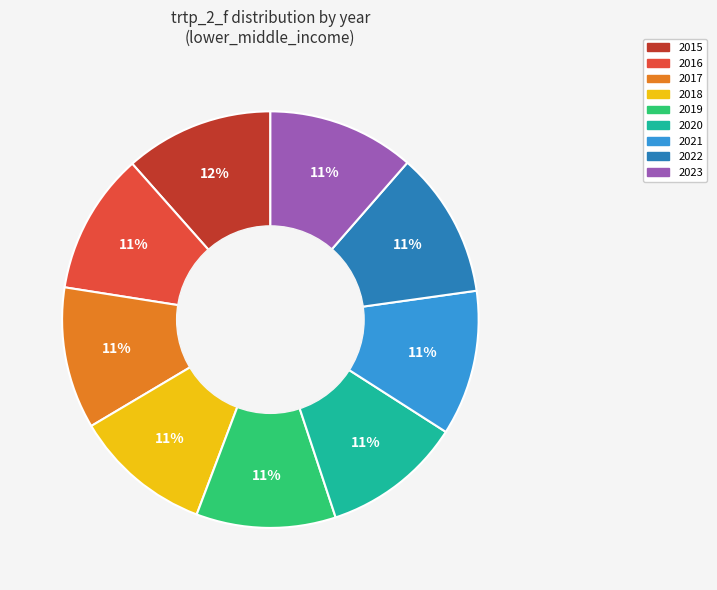

Count the number of slices in the pie.

9